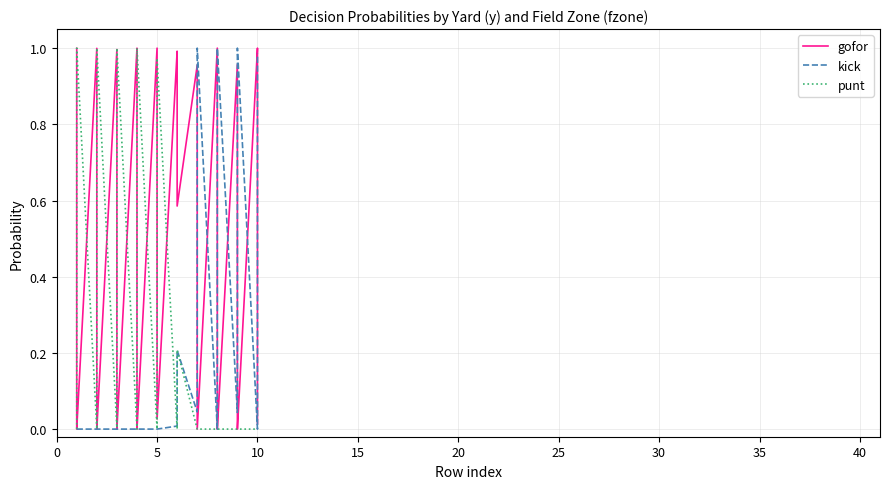

The value of gofor at 22 is 0.4. True or false?

False